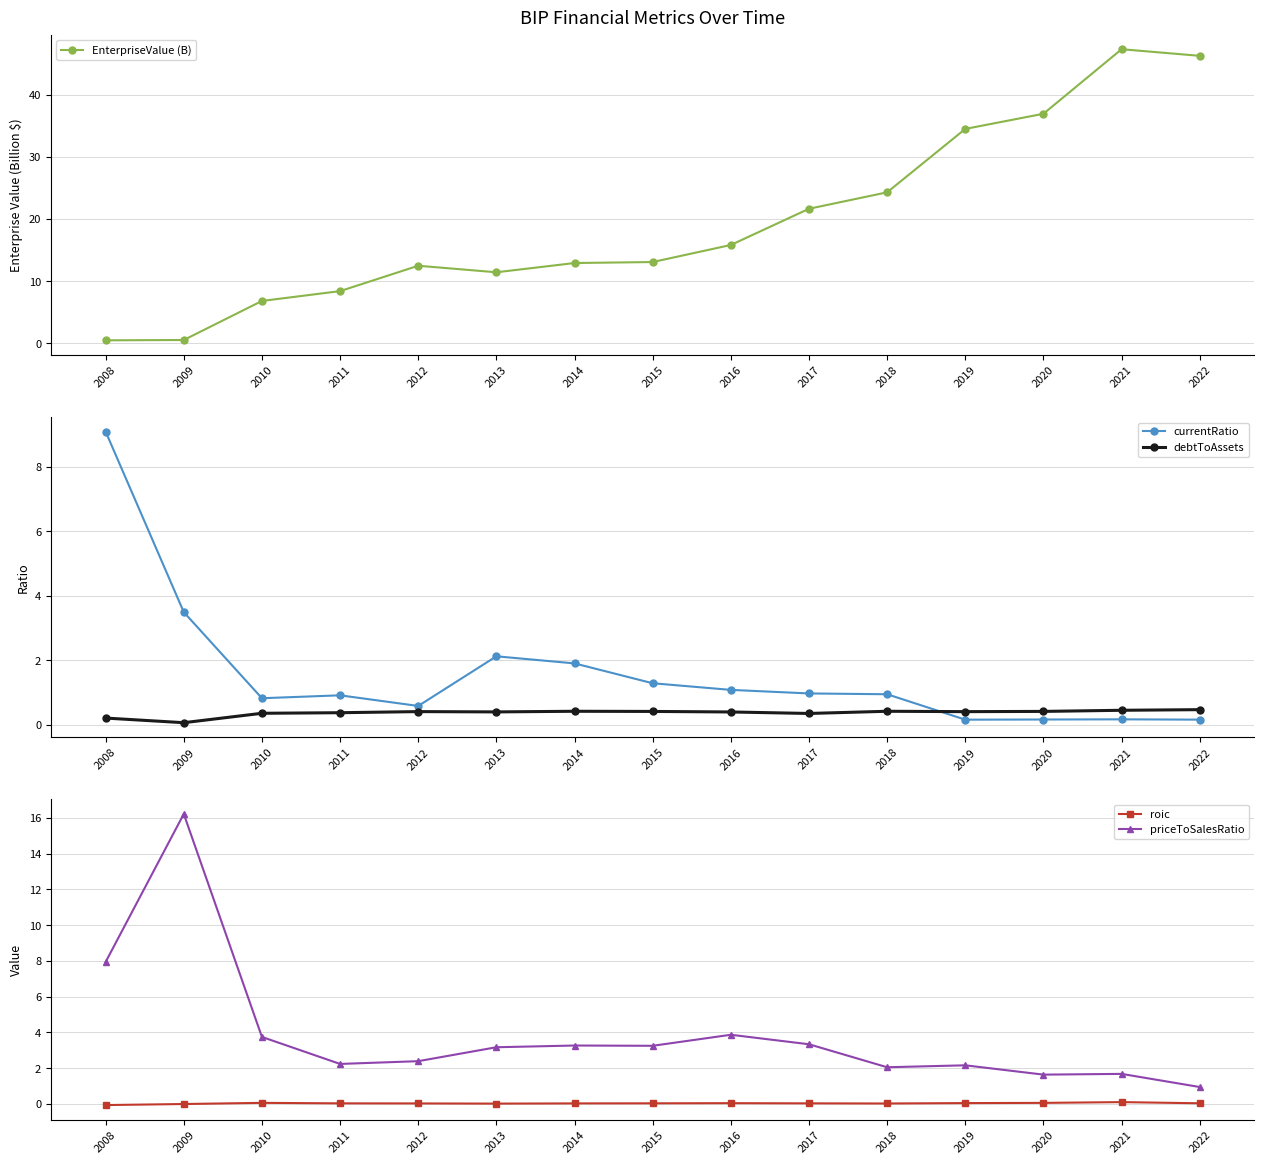

What is the value of the priceToSalesRatio point at the 3rd from the left?

3.8